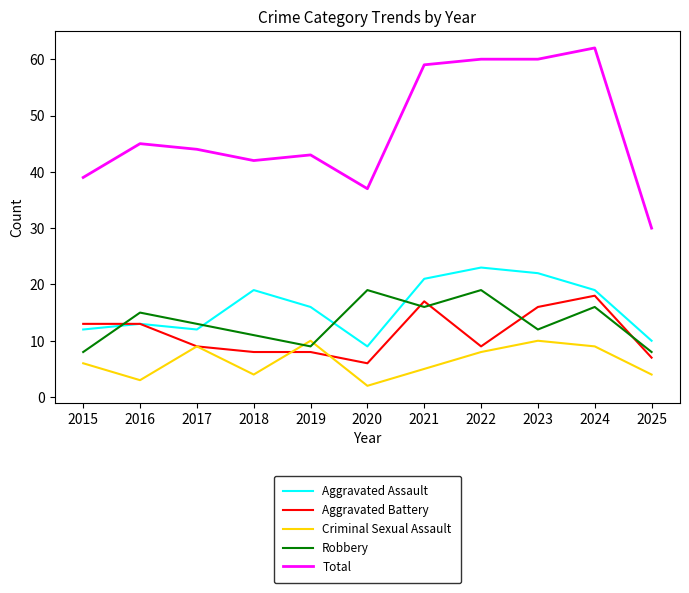

True or false: Robbery has a value of 6 at 2020.

False